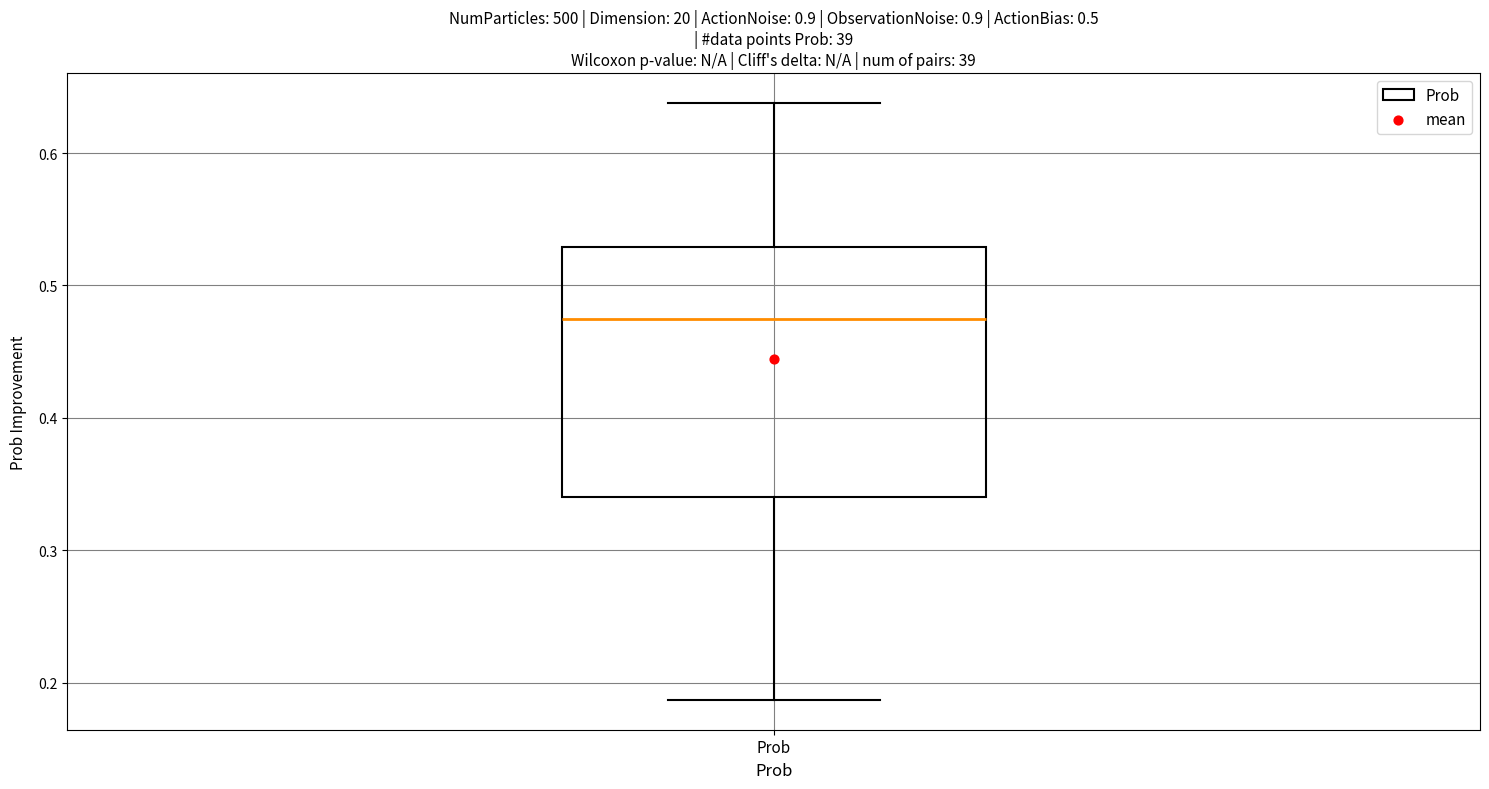

Where does the median line of the box for Prob sit on the y-axis? The values are not printed on the chart, so give them approximately, as read against the axis.

0.48